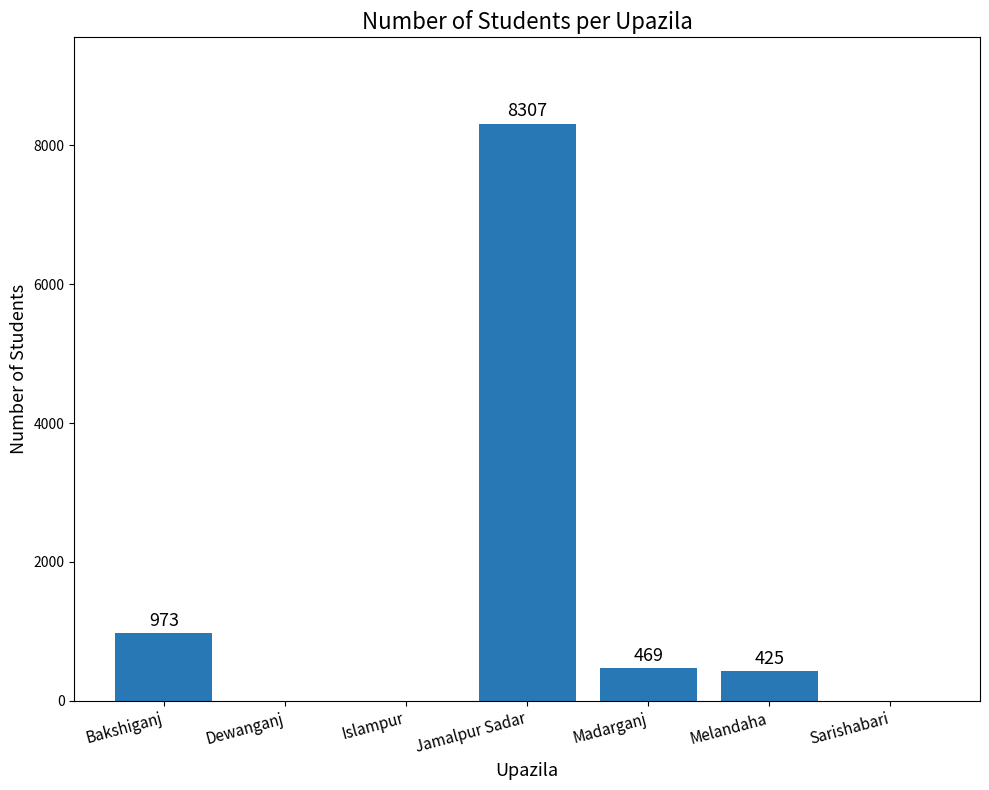

Between Melandaha and Sarishabari, which is larger?

Melandaha